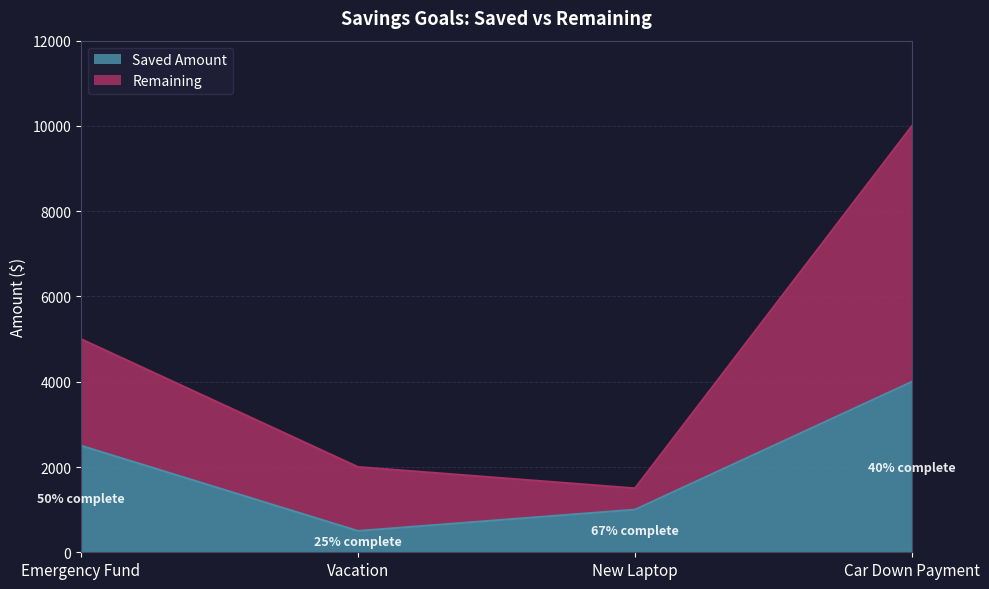

What is the difference between the maximum and minimum values in the Saved Amount series?

3500